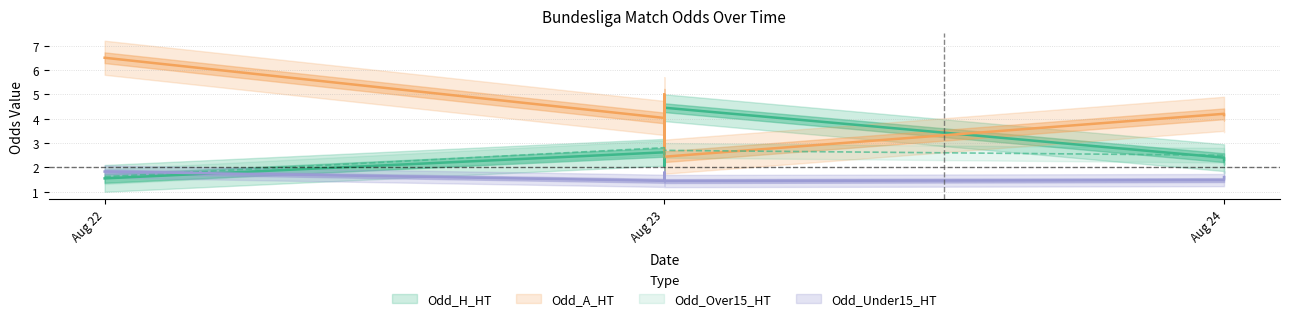

How many times do Odd_H_HT and Odd_Under15_HT cross each other?

1